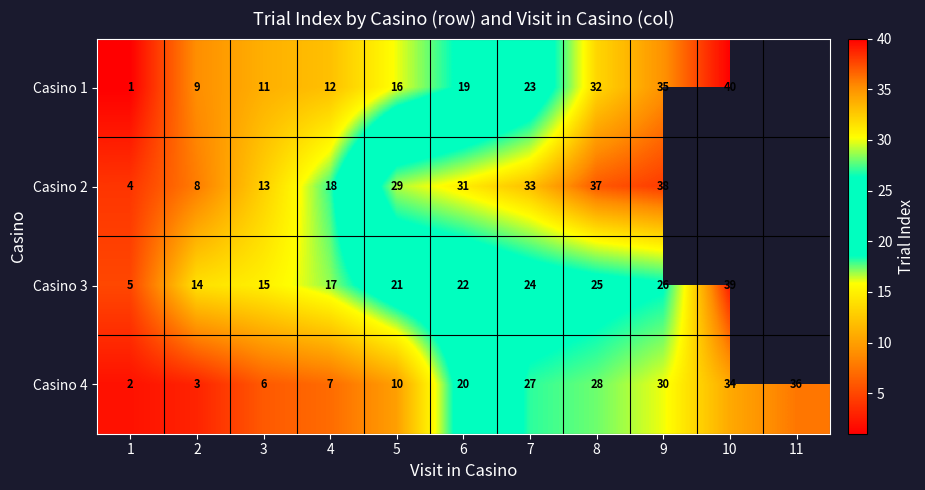

The Casino 3 series shows 70 at 10. True or false?

False